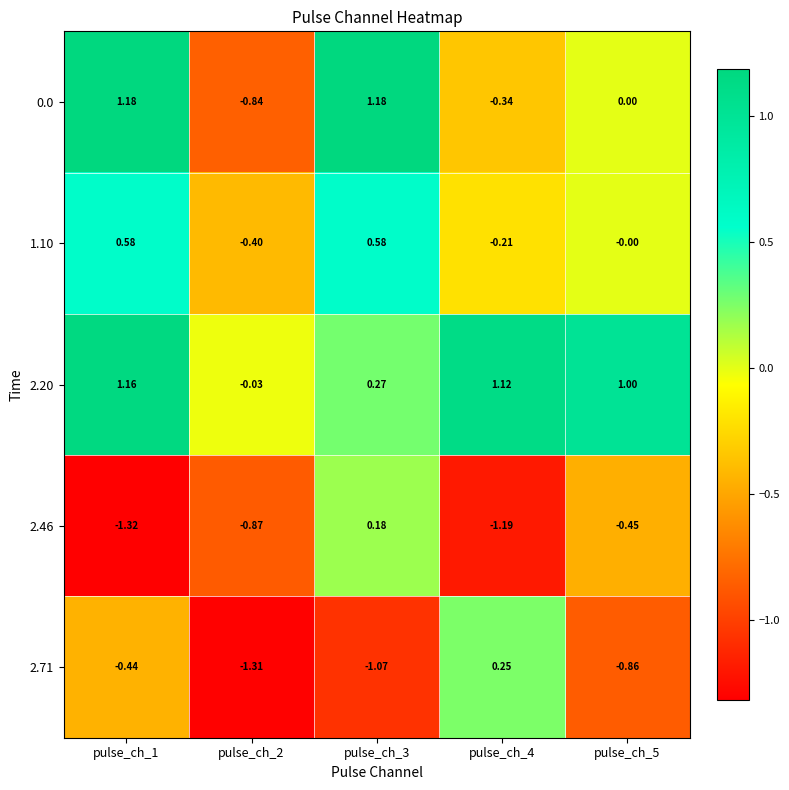

At how many categories does at least one series exceed 0?

4